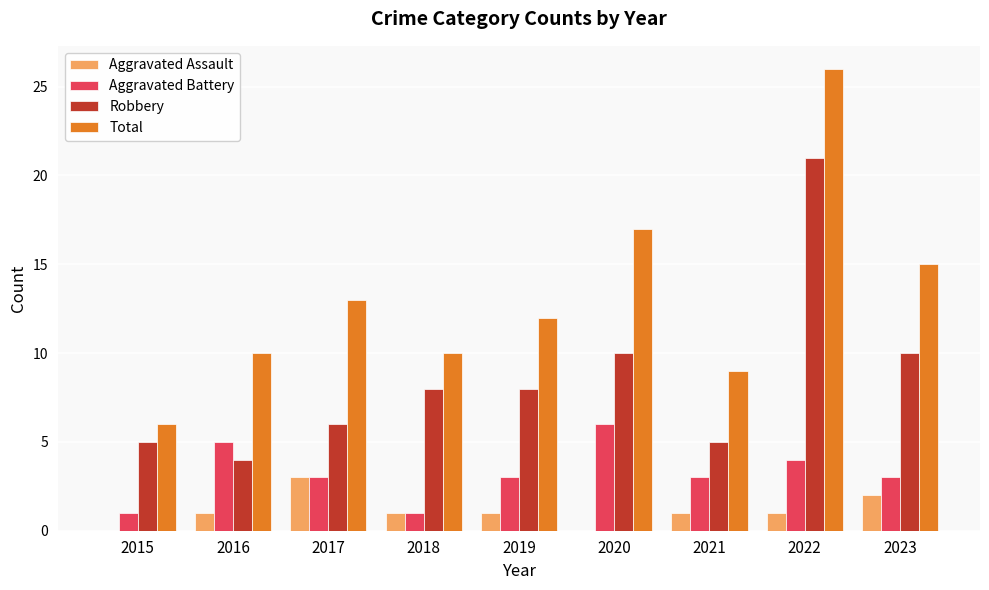

What is the spread (max minus min) of values at 2021?

8